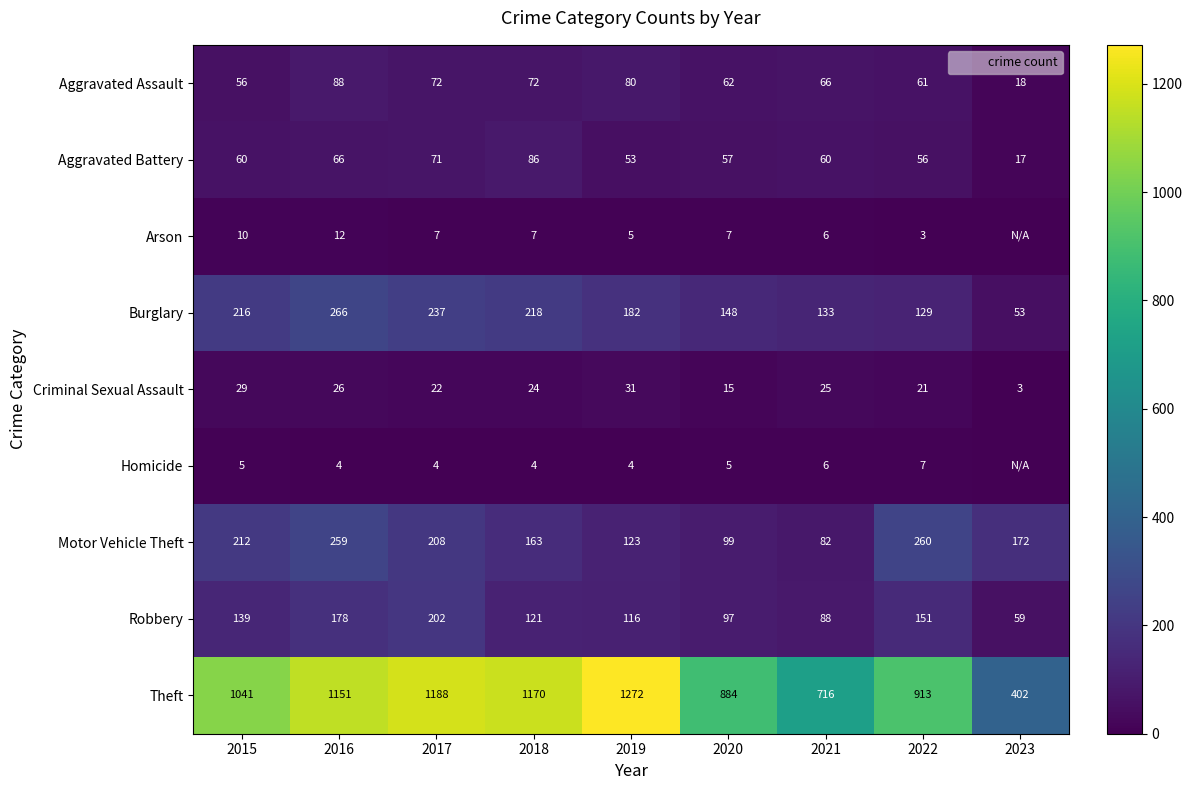

What is the difference between the Robbery values at 2019 and 2020?

19